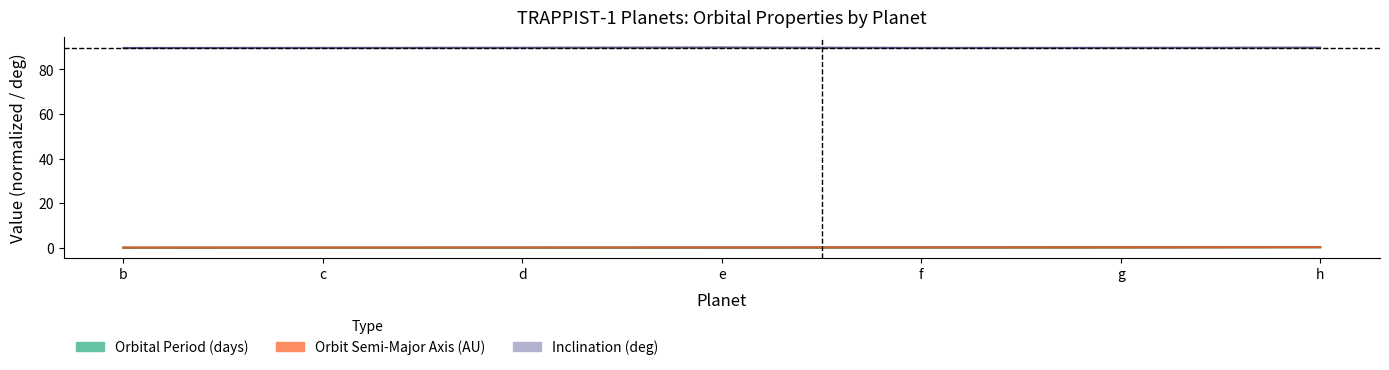

What is the highest value of the Orbit Semi-Major Axis (AU) series?

0.3